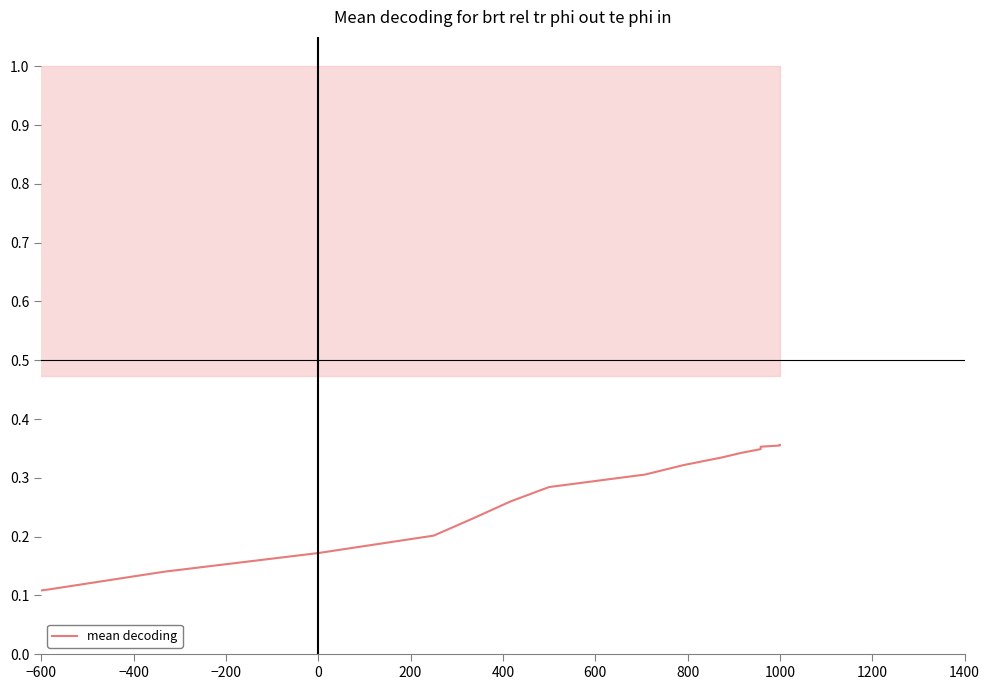

Where is the data nearest to the value 0?

−600